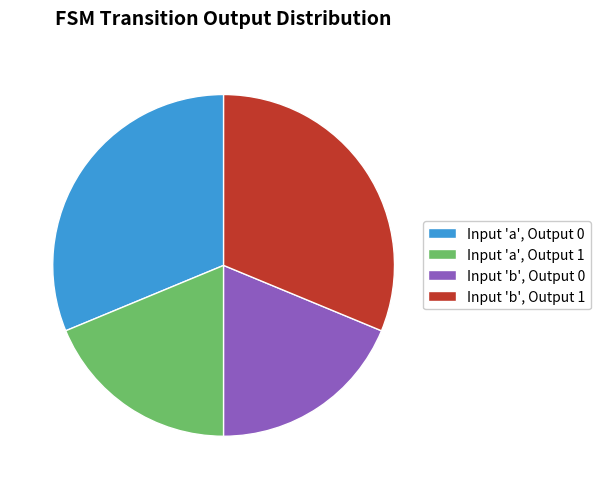

Is there any slice that represents more than half of the pie?

No